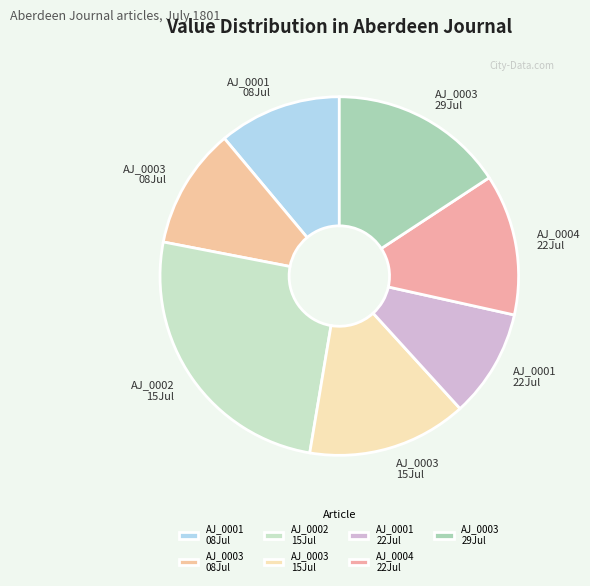

How many segments does this pie chart have?

7